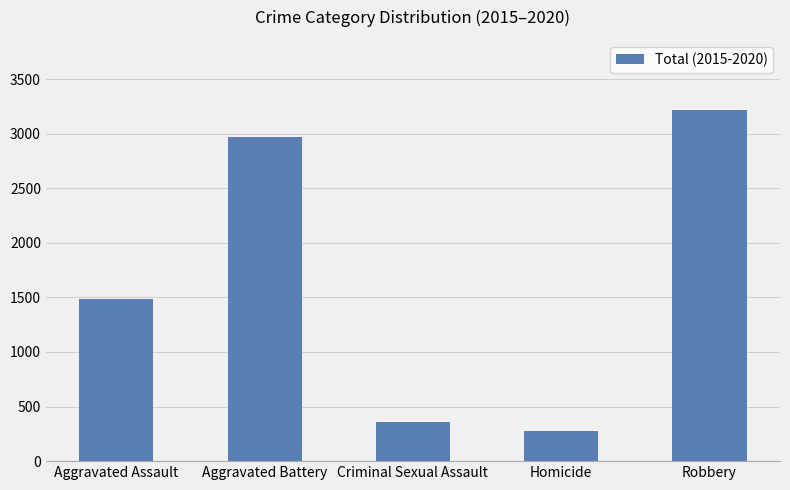

What is the ratio of the value at Homicide to the value at Robbery?

0.1